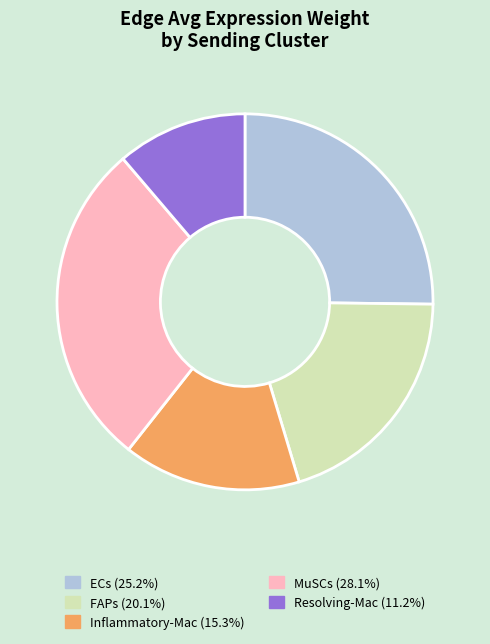

Is it true that ECs is 14% of the pie?

False